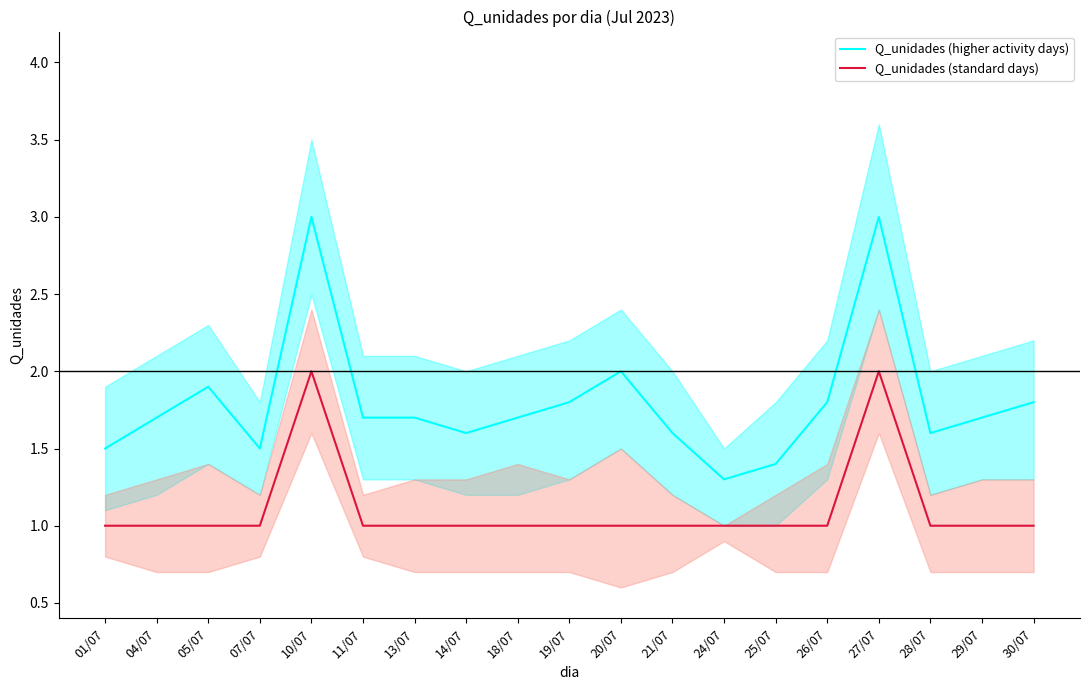

What is the difference between the maximum and second lowest values in the Q_unidades (higher activity days) series?

1.6